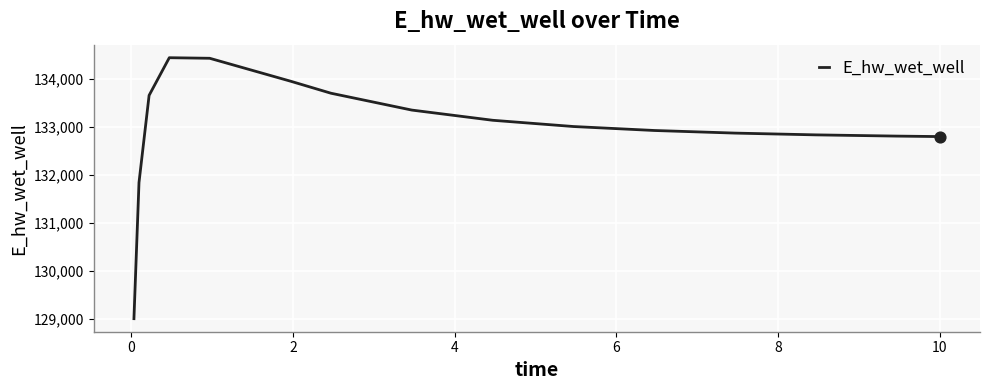

What is the greatest value displayed?

134443.2